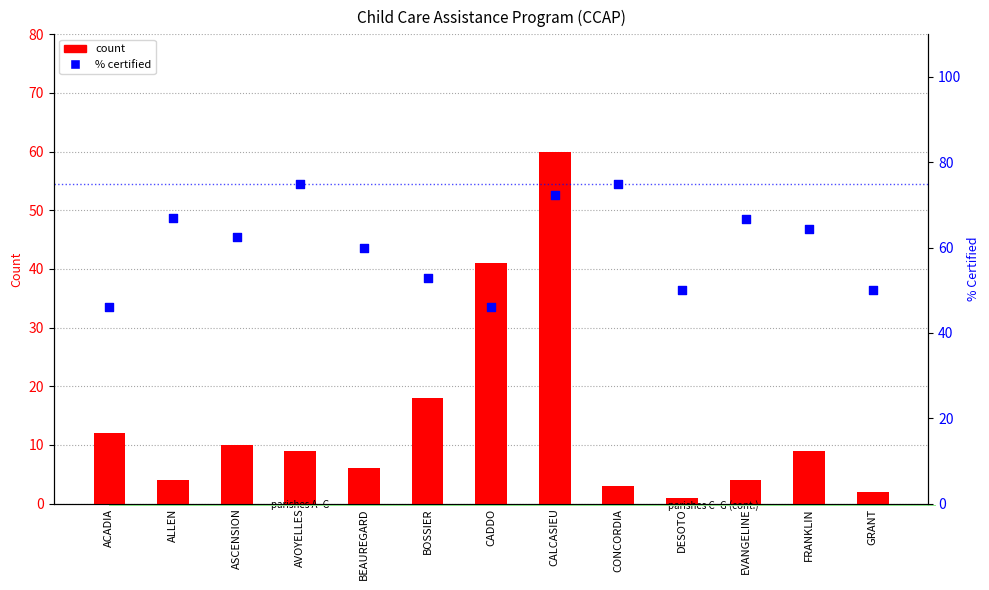

Which series has the largest Y range (max minus min)?

certified count